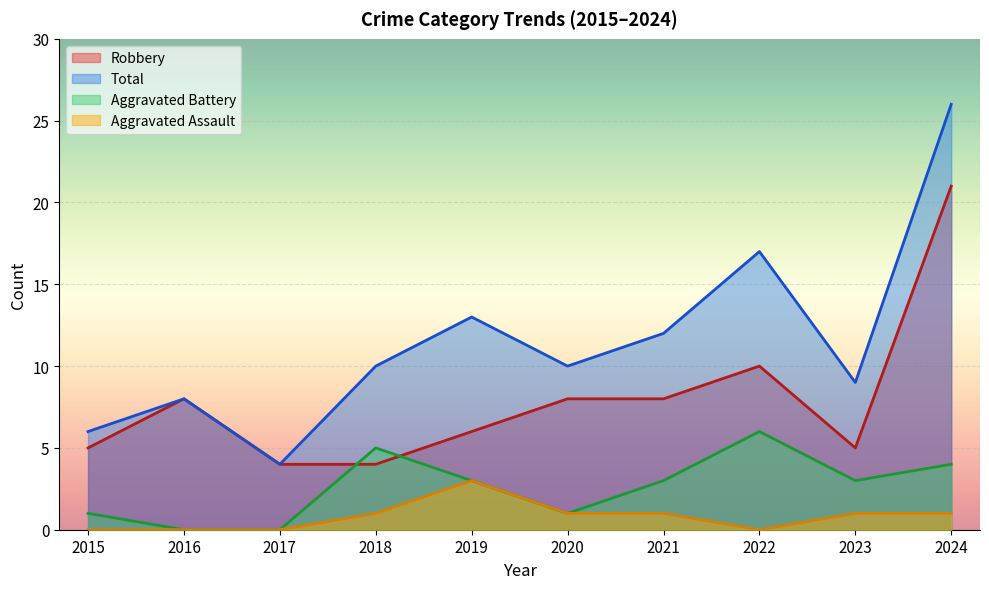

How many lines are shown in the chart?

4